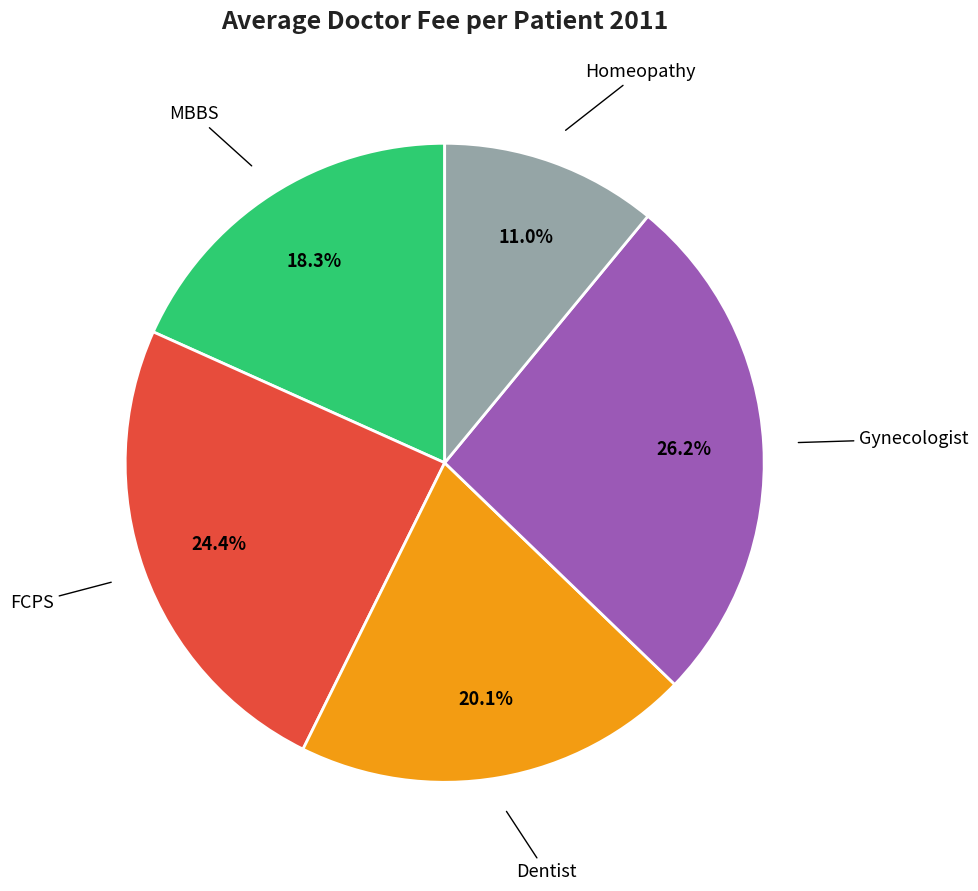

To the nearest percent, what is the difference between the largest and smallest slice percentages?

15%